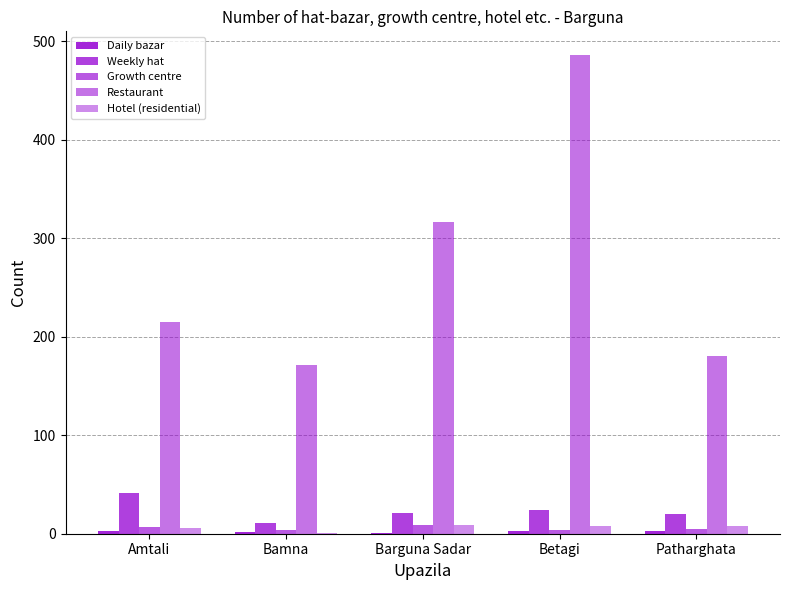

Between Patharghata and Betagi, which is larger?

Patharghata